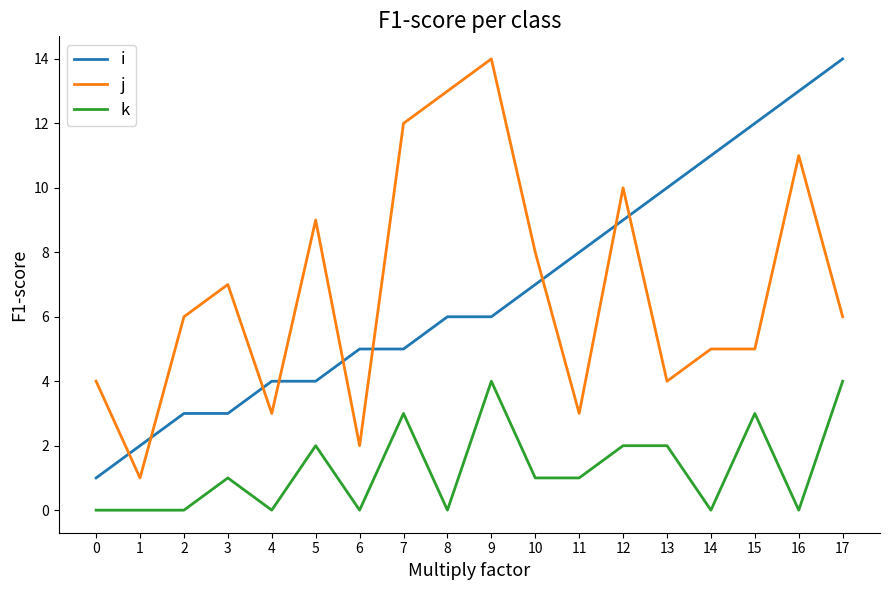

Does the chart have visible grid lines?

No